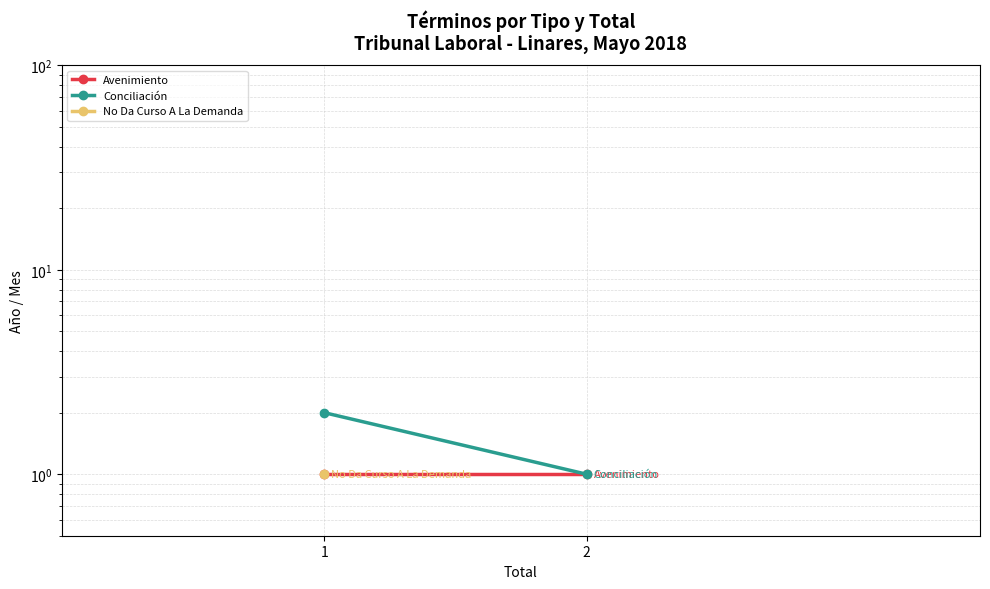

True or false: Conciliación has a value of 2 at 2.

False